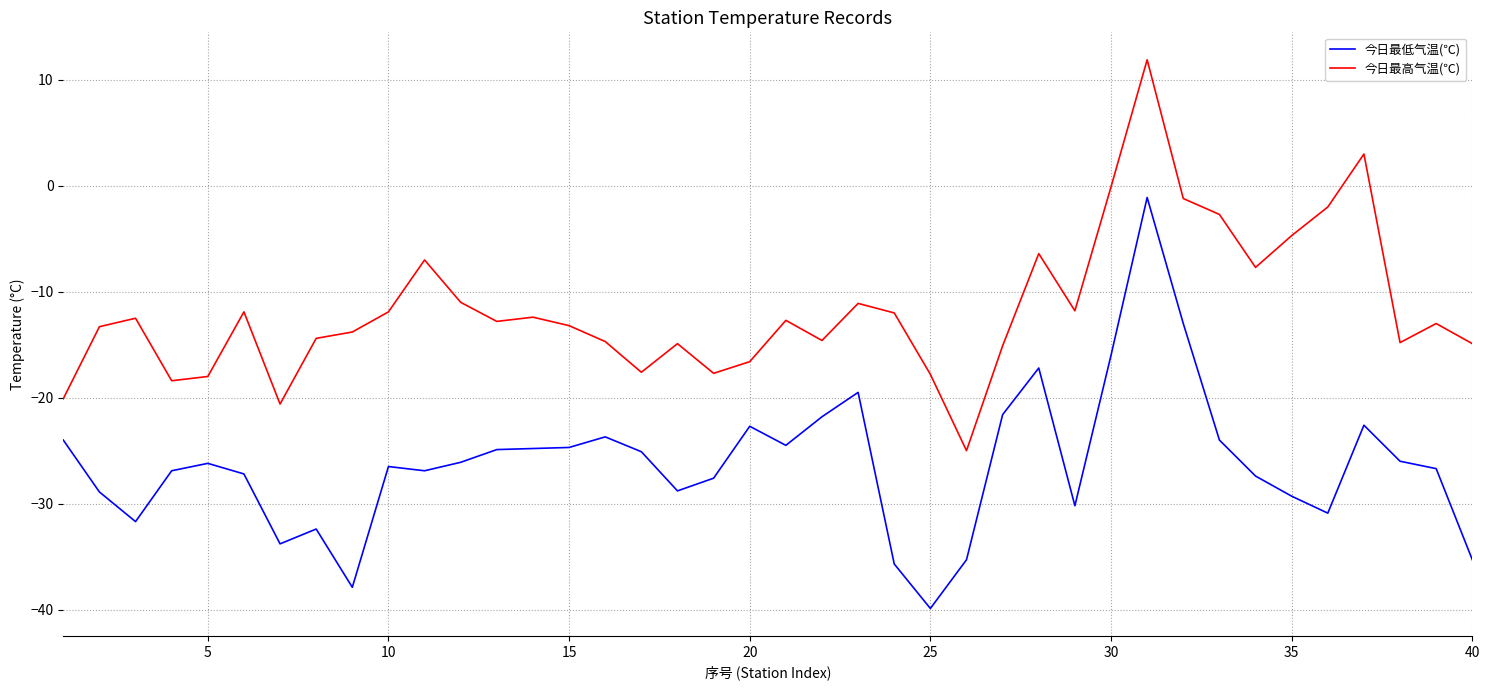

What is the minimum value for 今日最低气温(℃)?

-39.9